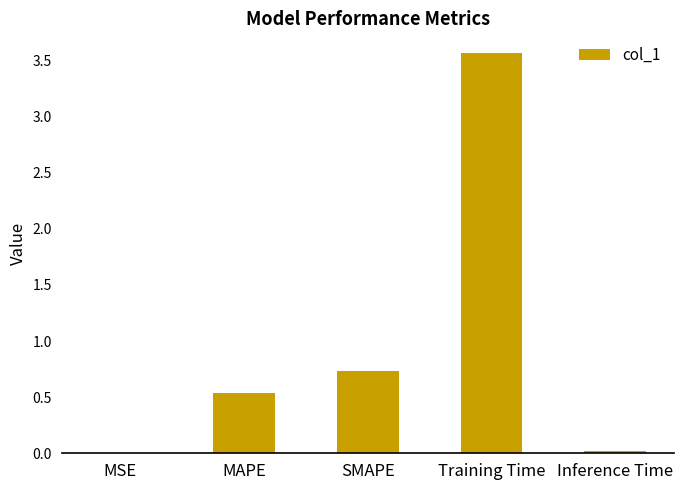

Is it true that the value at MAPE is 0.5?

True